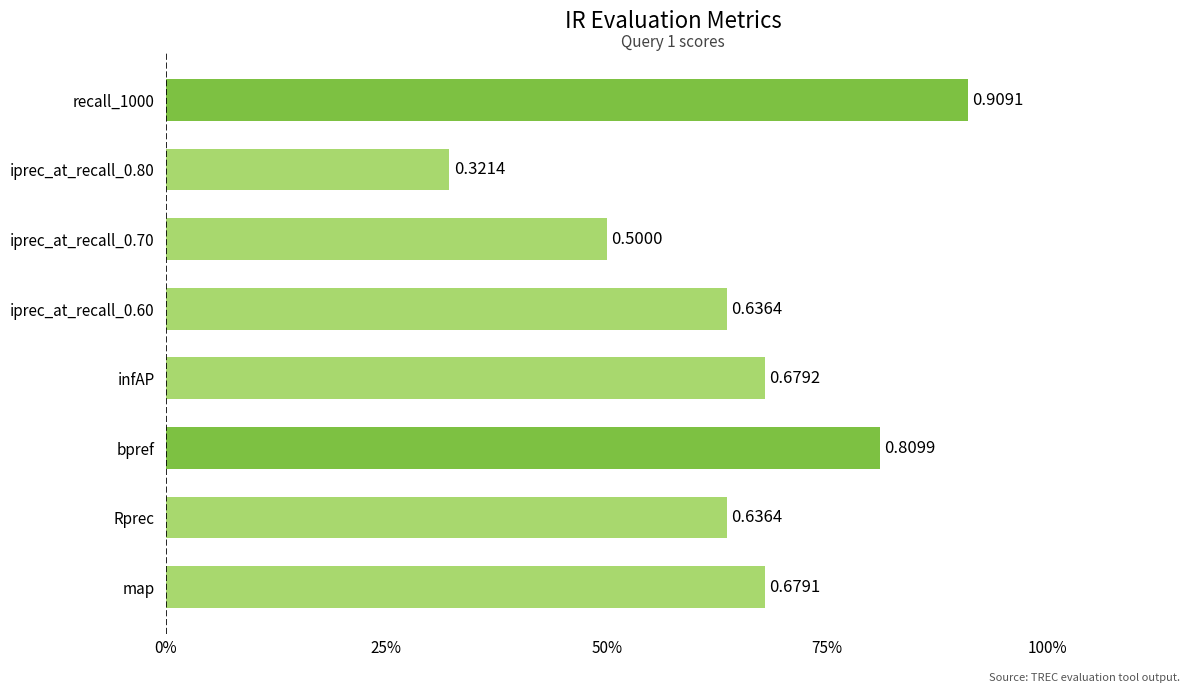

Are the bars horizontal?

Yes